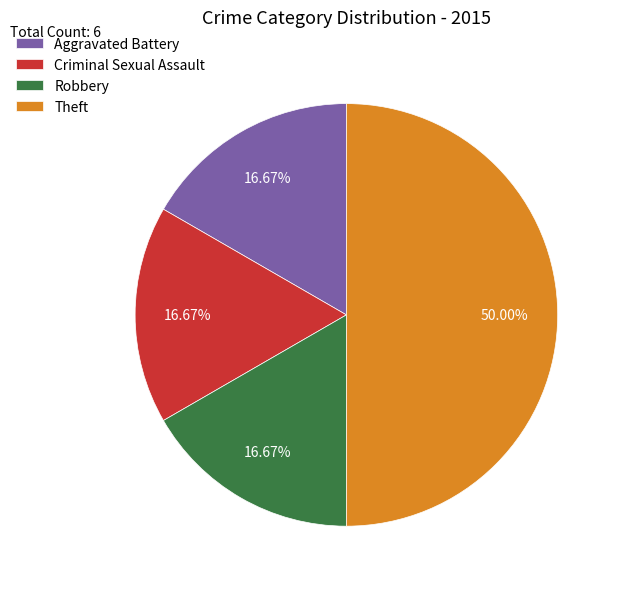

To the nearest percent, what portion does Robbery represent?

17%